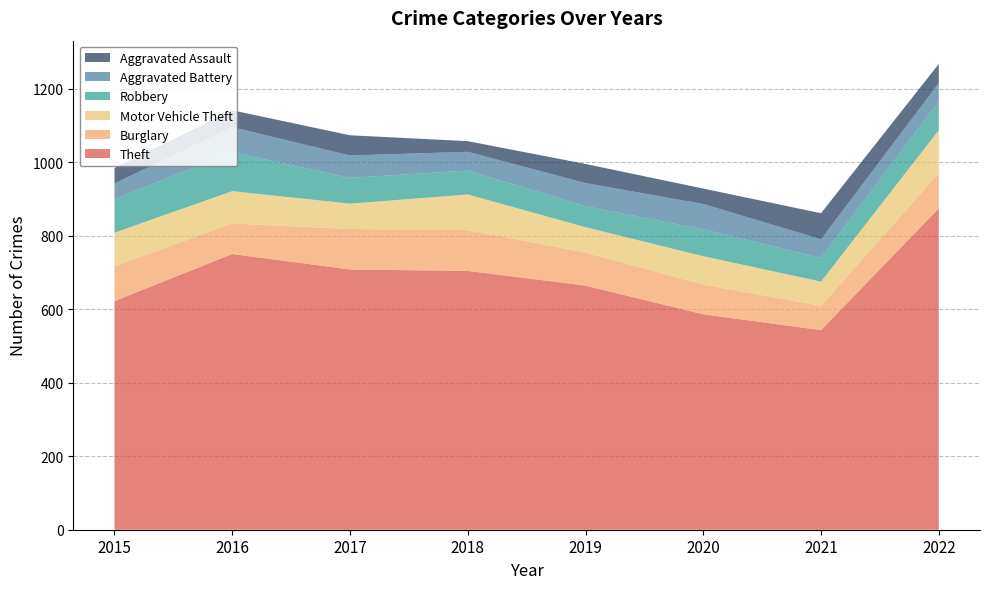

Reading right to left, transcribe all the data shown in this chart.

Theft: 874	543	586	664	704	708	750	622
Burglary: 96	66	81	90	111	110	83	95
Motor Vehicle Theft: 117	66	77	69	97	69	88	91
Robbery: 78	64	73	57	65	70	106	91
Aggravated Battery: 50	51	69	63	51	61	68	43
Aggravated Assault: 52	71	42	52	29	55	46	42